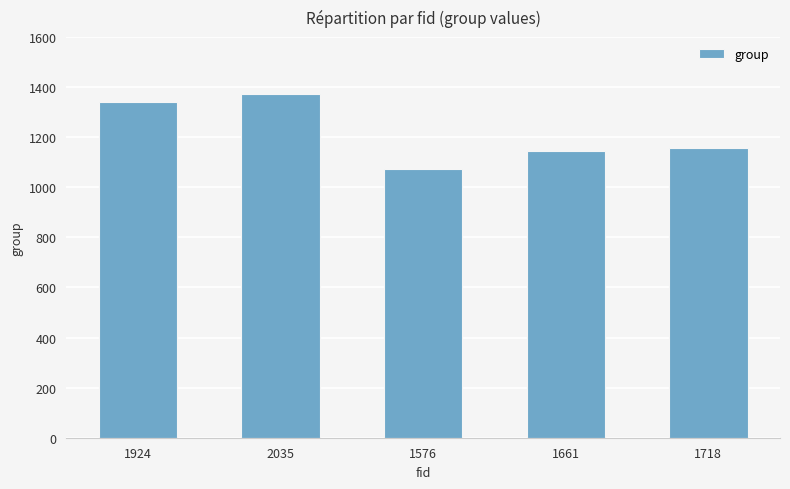

What position from the left is 1718?

5